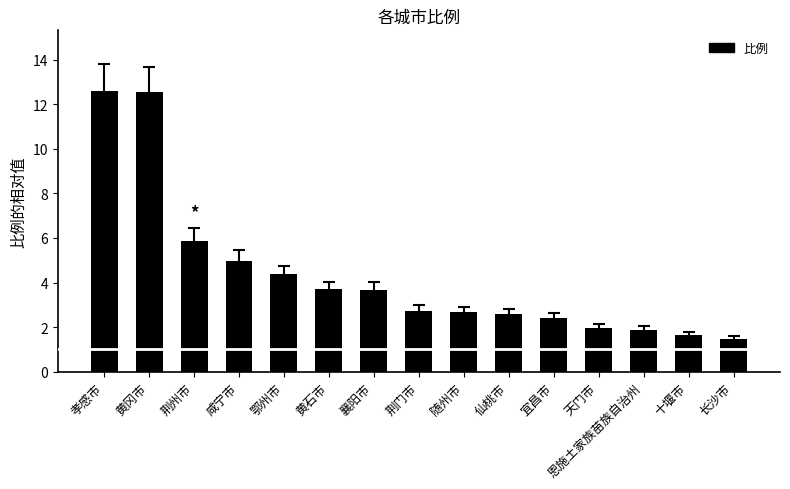

How many series are shown in this chart?

1